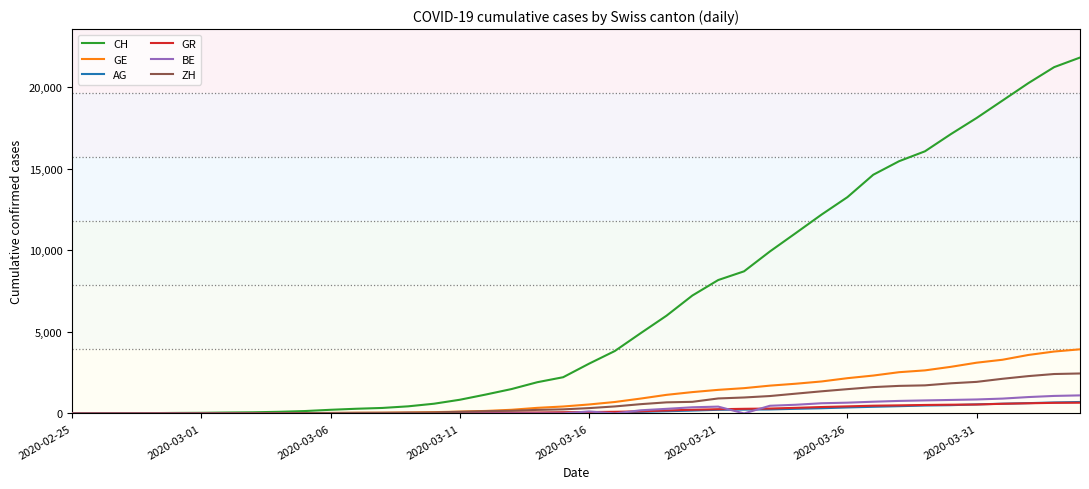

What is the maximum value shown in the chart?

21804